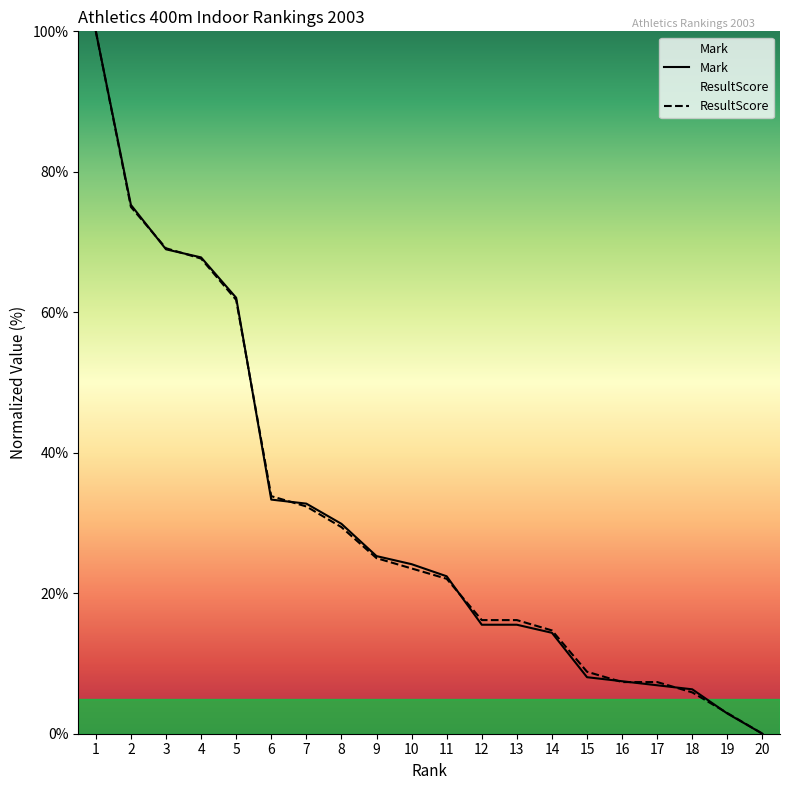

Rank the series at 17 from highest to lowest value.

ResultScore, Mark